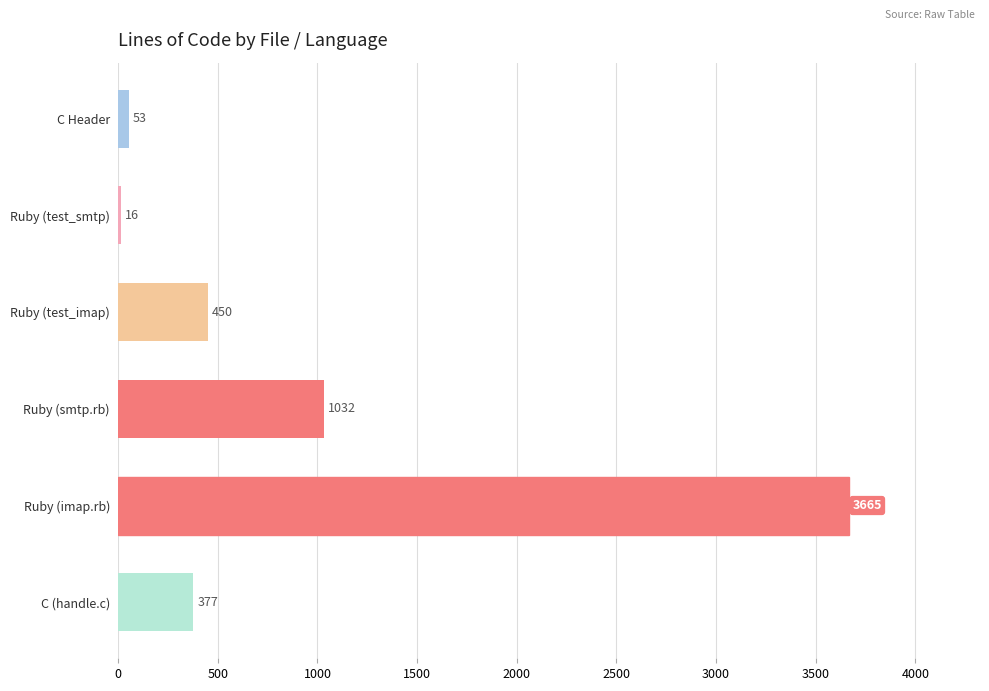

List the labels in order of value, largest first.

Ruby (imap.rb), Ruby (smtp.rb), Ruby (test_imap), C (handle.c), C Header, Ruby (test_smtp)